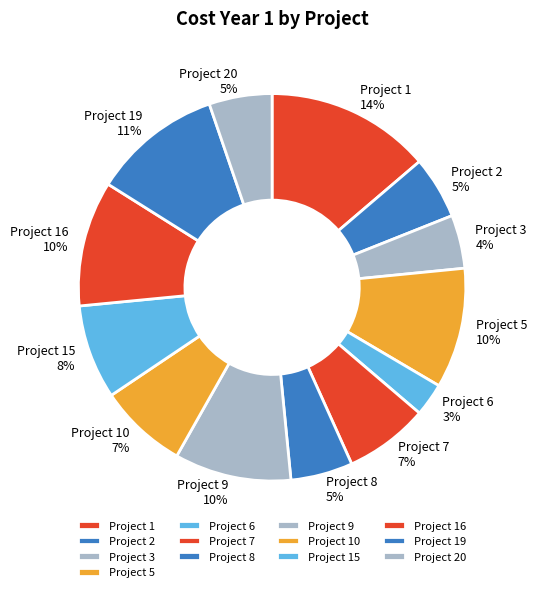

What is the ratio of the value at Project 19 to the value at Project 9?

1.1